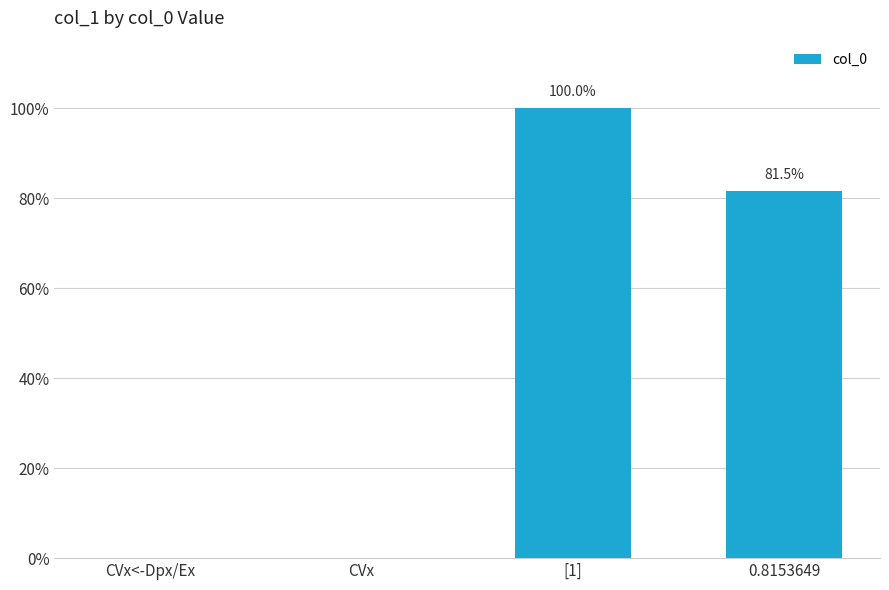

List the labels in order of value, smallest first.

CVx<-Dpx/Ex, CVx, 0.8153649, [1]